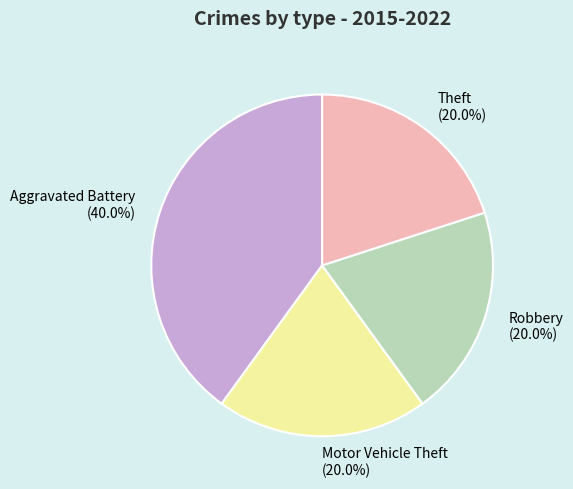

Which has a higher value, Motor Vehicle Theft or Aggravated Battery?

Aggravated Battery